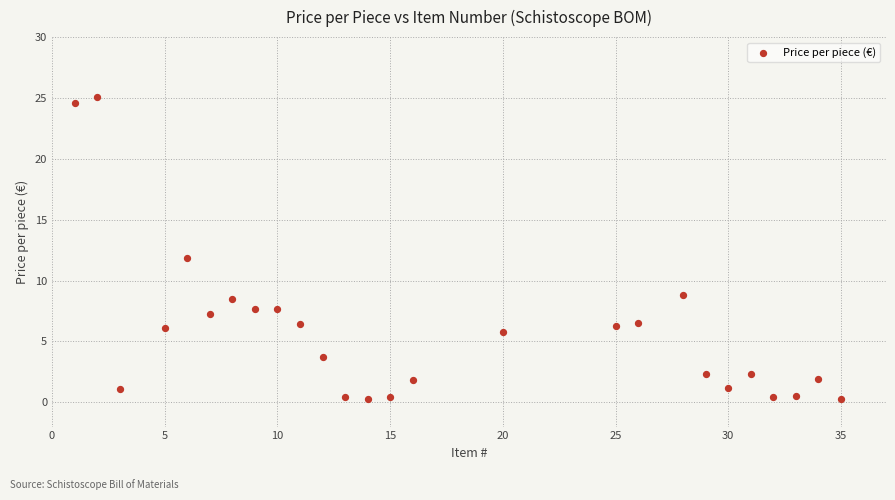

What is the range of X values (max minus min)?

34.0